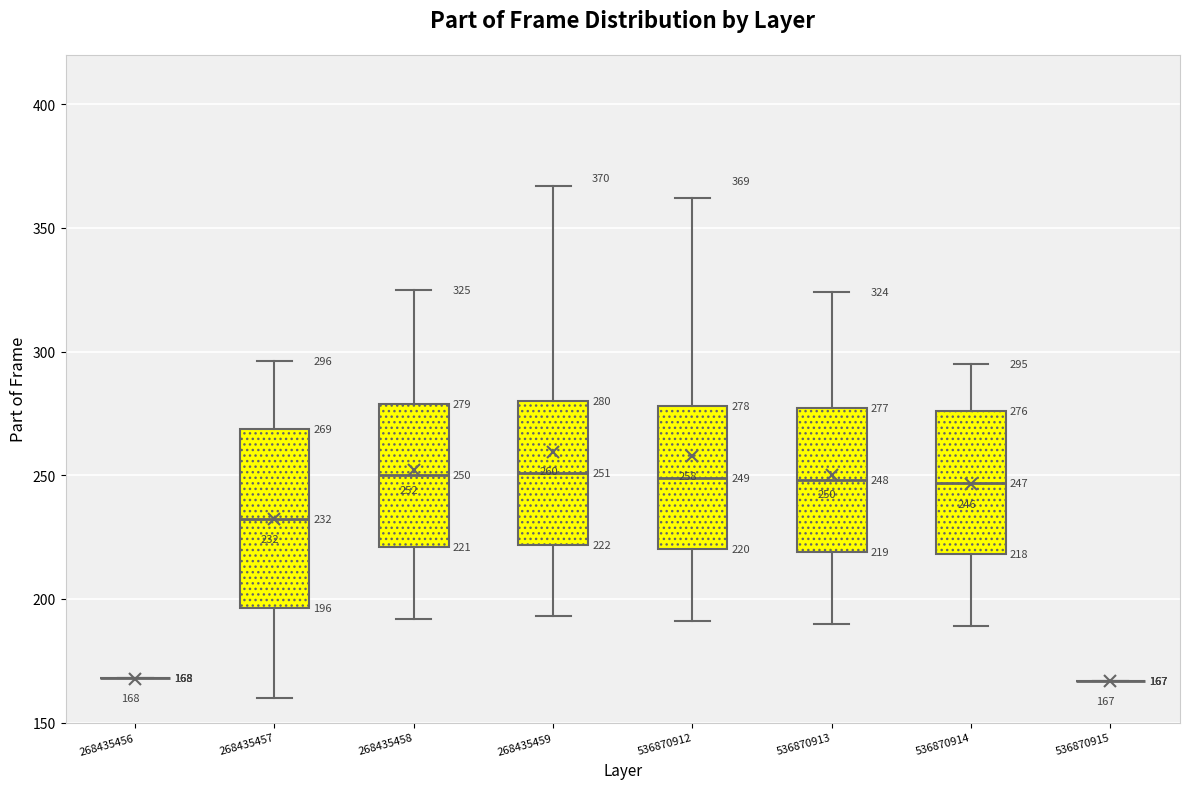

Which box is the tallest, from its lower edge to its upper edge?

268435457